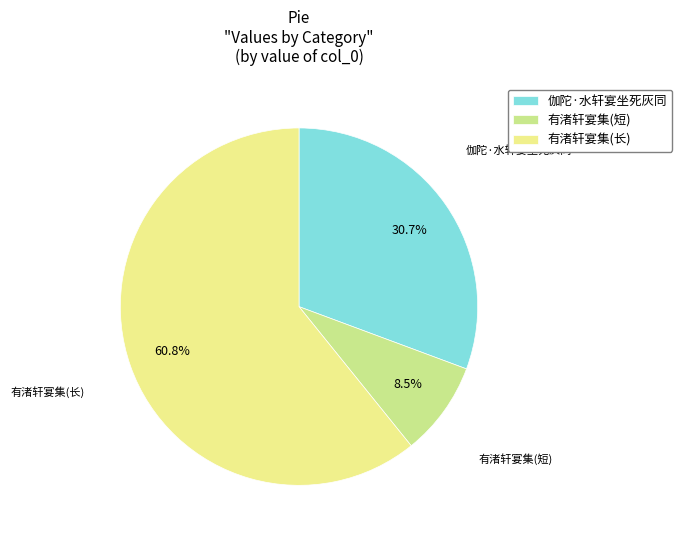

Is there any slice that represents more than half of the pie?

Yes